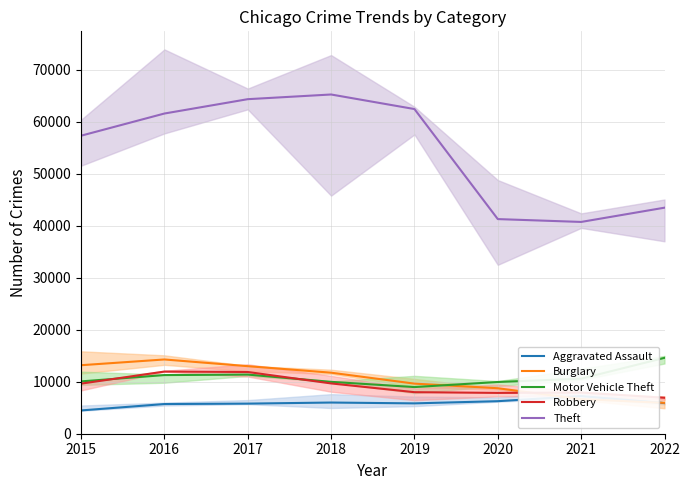

Is the value of Robbery at 2020 greater than the value of Motor Vehicle Theft at 2015?

No